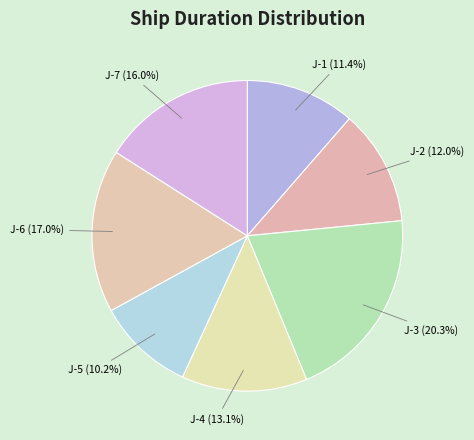

What is the smallest slice in the pie chart?

J-5